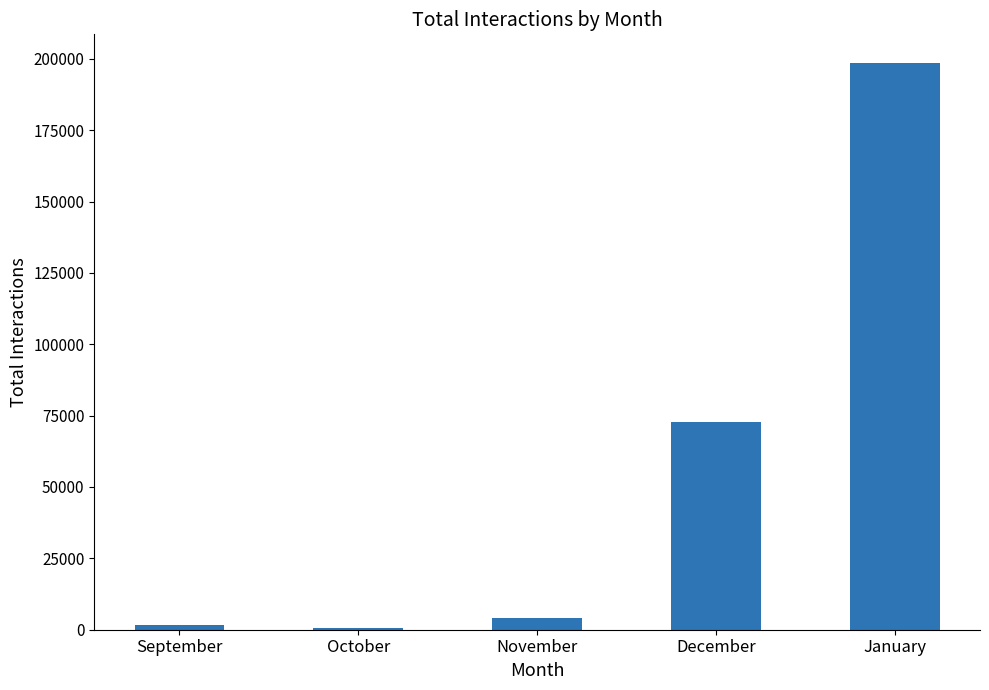

Reading right to left, extract all data points from this chart.

January=198649	December=72896	November=3945	October=679	September=1682